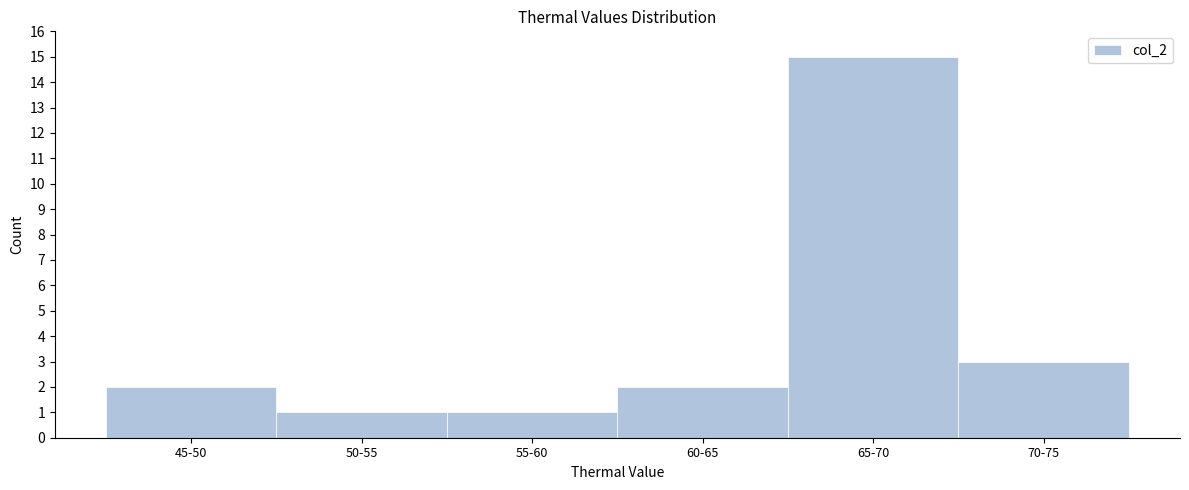

Reading right to left, transcribe all the data shown in this chart.

70-75=3	65-70=15	60-65=2	55-60=1	50-55=1	45-50=2